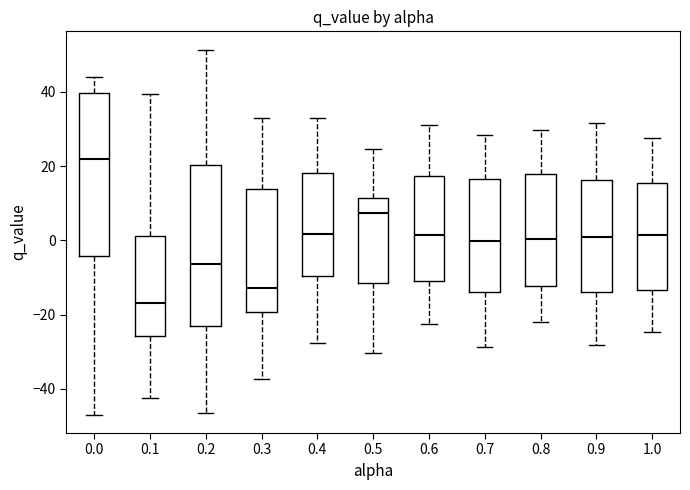

Which box's median line is the lowest?

0.1